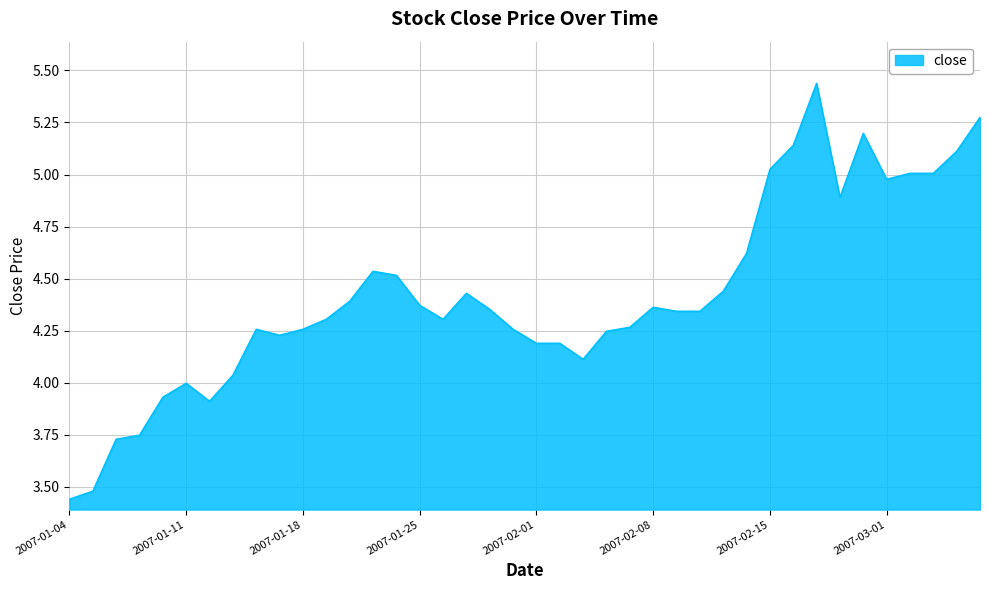

What is the difference between the maximum and minimum values?

2.0